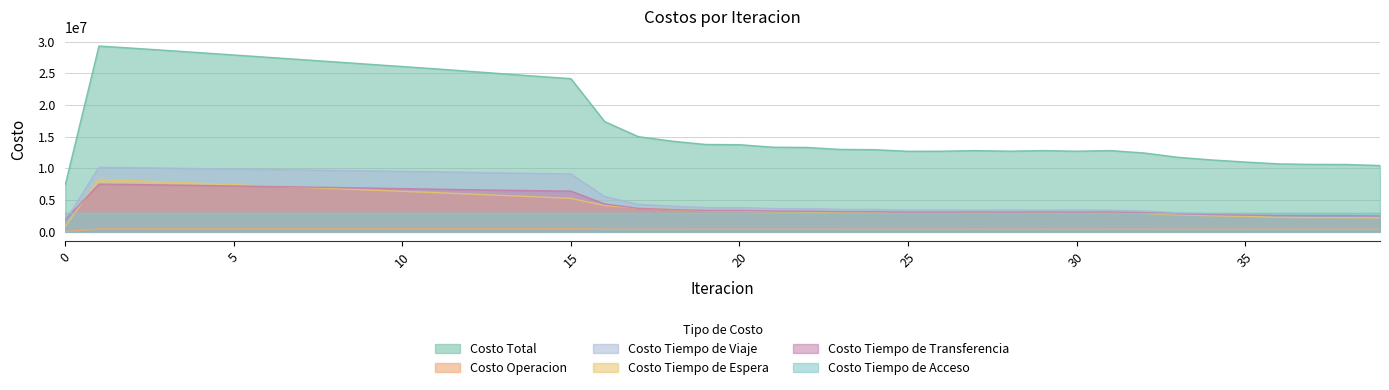

How many interior local peaks does the Costo Tiempo de Viaje series have?

7